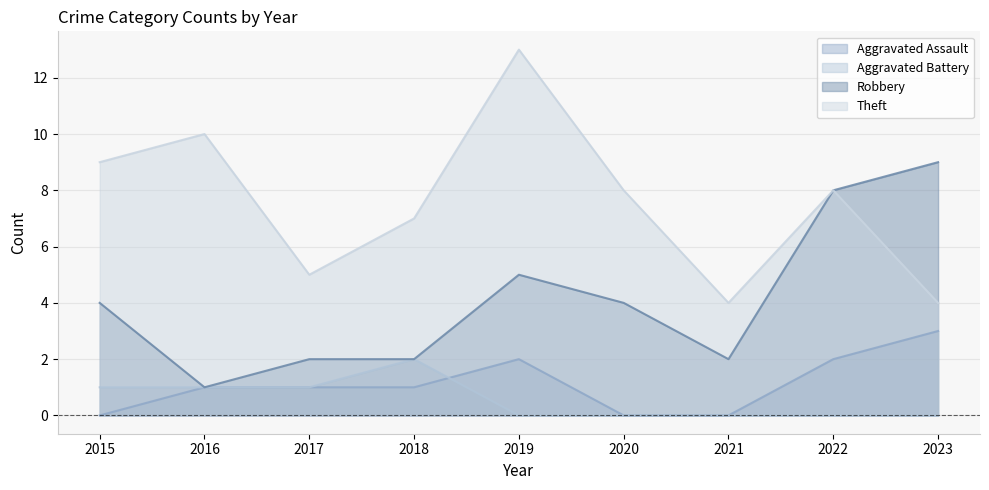

What is the value of the Aggravated Assault point at the 9th from the left?

3